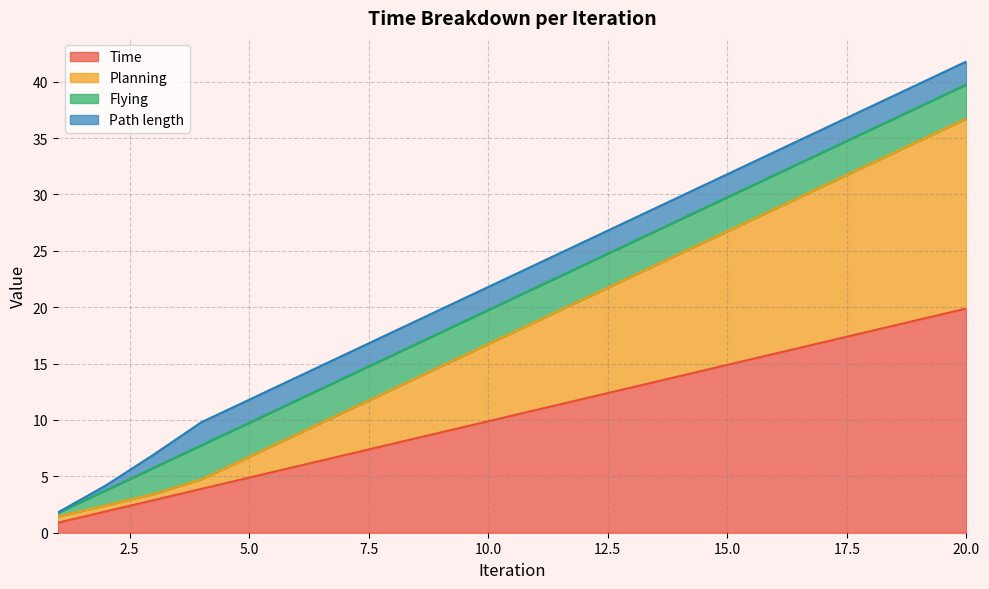

What is the highest value of the Time series?

19.9